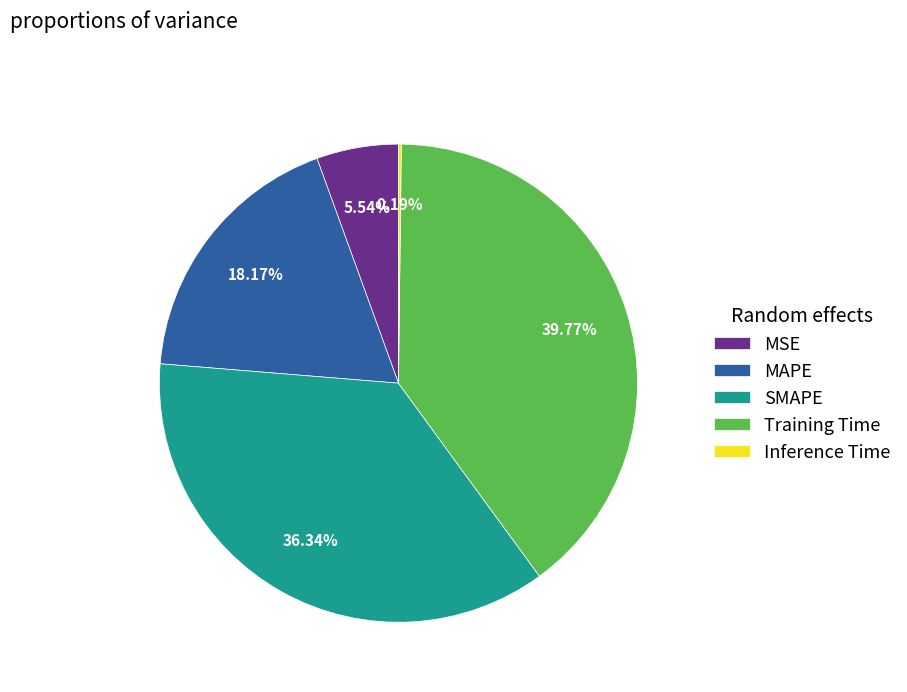

How much of the chart is everything except MAPE?

81.8%